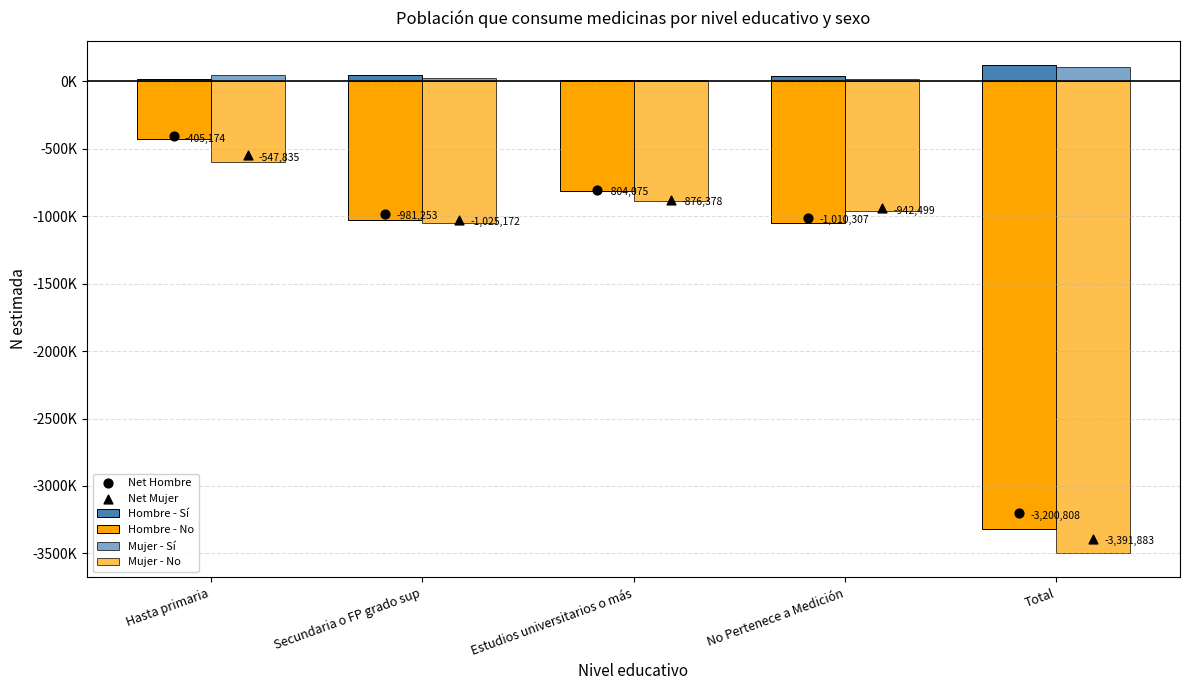

What are all the series names shown in the legend?

Hombre - Sí, Hombre - No, Mujer - Sí, Mujer - No, Net Hombre, Net Mujer